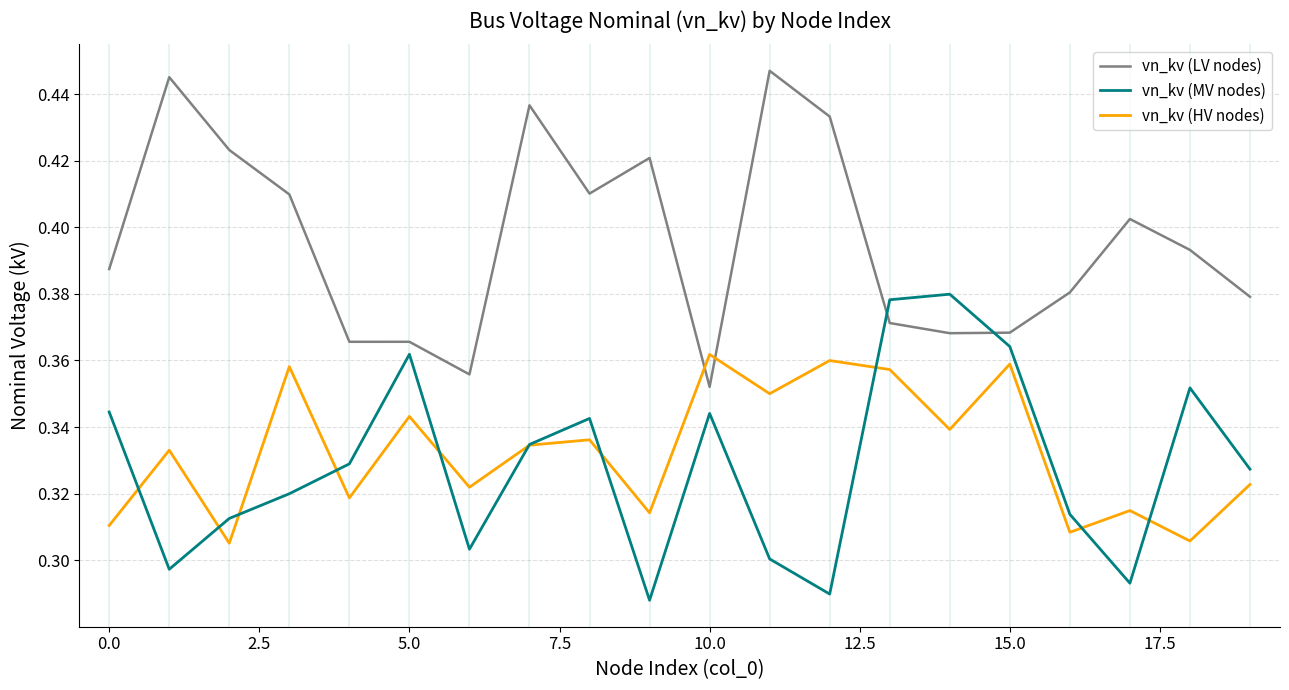

Which series ends up on top after the final intersection of vn_kv (HV nodes) and vn_kv (LV nodes)?

vn_kv (LV nodes)